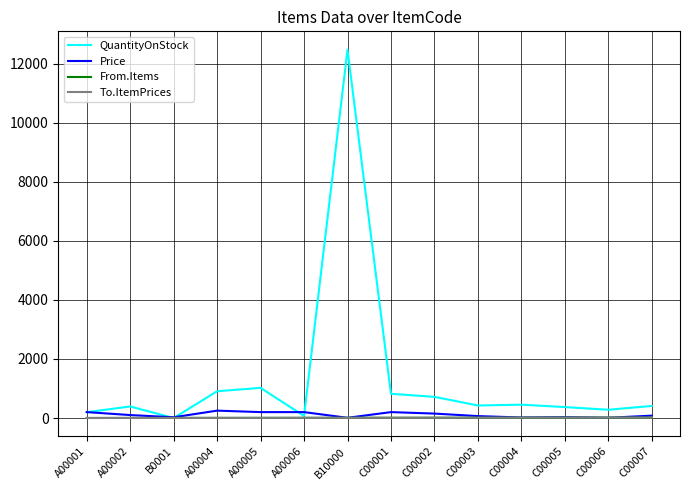

Reading left to right, list all the values displayed in this chart.

QuantityOnStock: A00001=197.0	A00002=391.0	B0001=0.0	A00004=906.0	A00005=1022.0	A00006=69.0	B10000=12480.0	C00001=821.0	C00002=717.0	C00003=425.0	C00004=452.0	C00005=371.0	C00006=280.0	C00007=409.0
Price: A00001=200.0	A00002=100.0	B0001=25.0	A00004=250.0	A00005=200.0	A00006=200.0	B10000=6.9	C00001=200.0	C00002=150.0	C00003=65.0	C00004=17.5	C00005=30.0	C00006=7.5	C00007=80.0
From.Items: A00001=1.0	A00002=2.0	B0001=3.0	A00004=4.0	A00005=5.0	A00006=6.0	B10000=7.0	C00001=8.0	C00002=9.0	C00003=10.0	C00004=11.0	C00005=12.0	C00006=13.0	C00007=14.0
To.ItemPrices: A00001=1.0	A00002=2.0	B0001=3.0	A00004=4.0	A00005=5.0	A00006=6.0	B10000=7.0	C00001=8.0	C00002=9.0	C00003=10.0	C00004=11.0	C00005=12.0	C00006=13.0	C00007=14.0